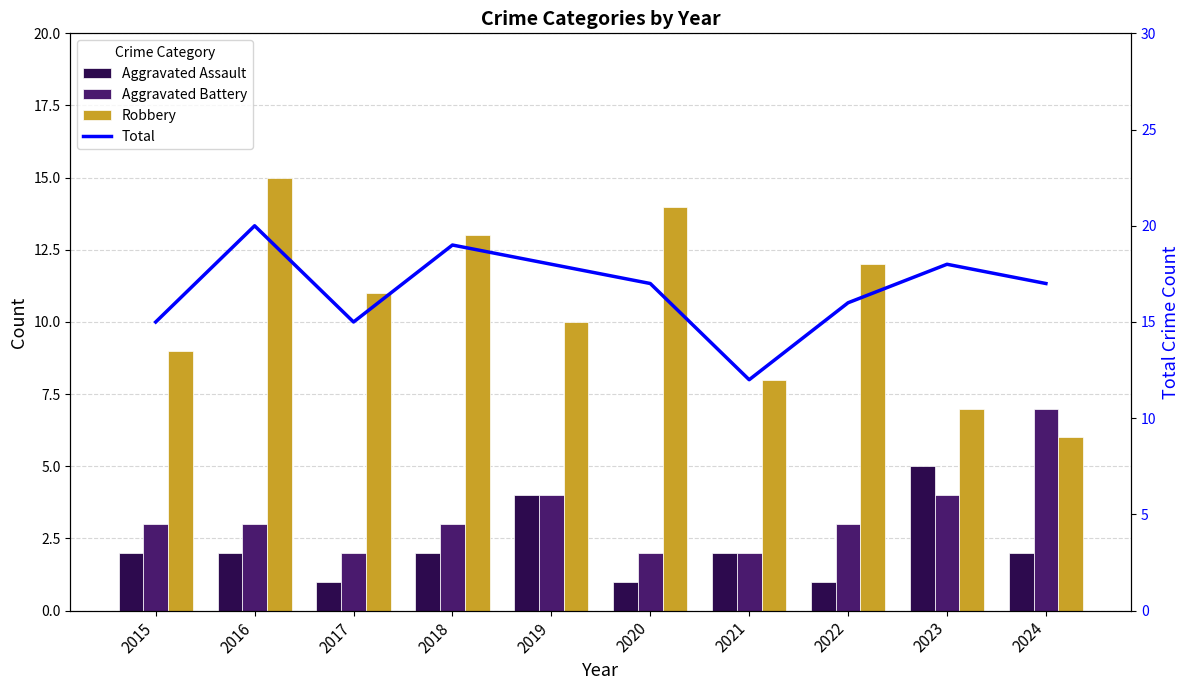

Between 2015 and 2018, which is larger?

2015